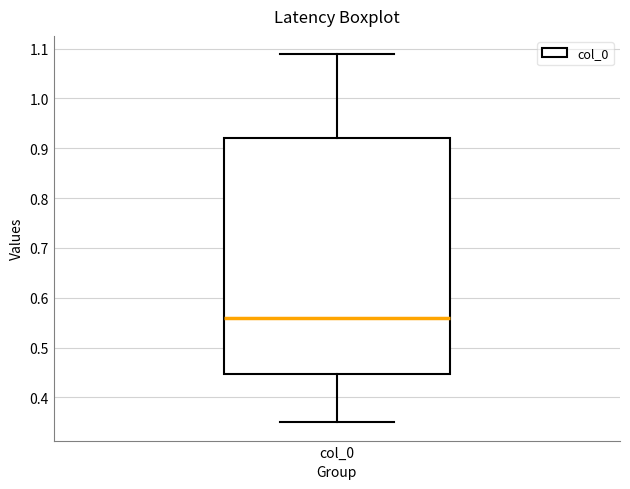

Read this box plot against the y-axis: the position of the median line, the range covered by the box, and the ends of both whiskers. The values are not printed on the chart, so give them approximately, as read against the axis.

median 0.56, box 0.45 to 0.92, whiskers 0.35 to 1.09